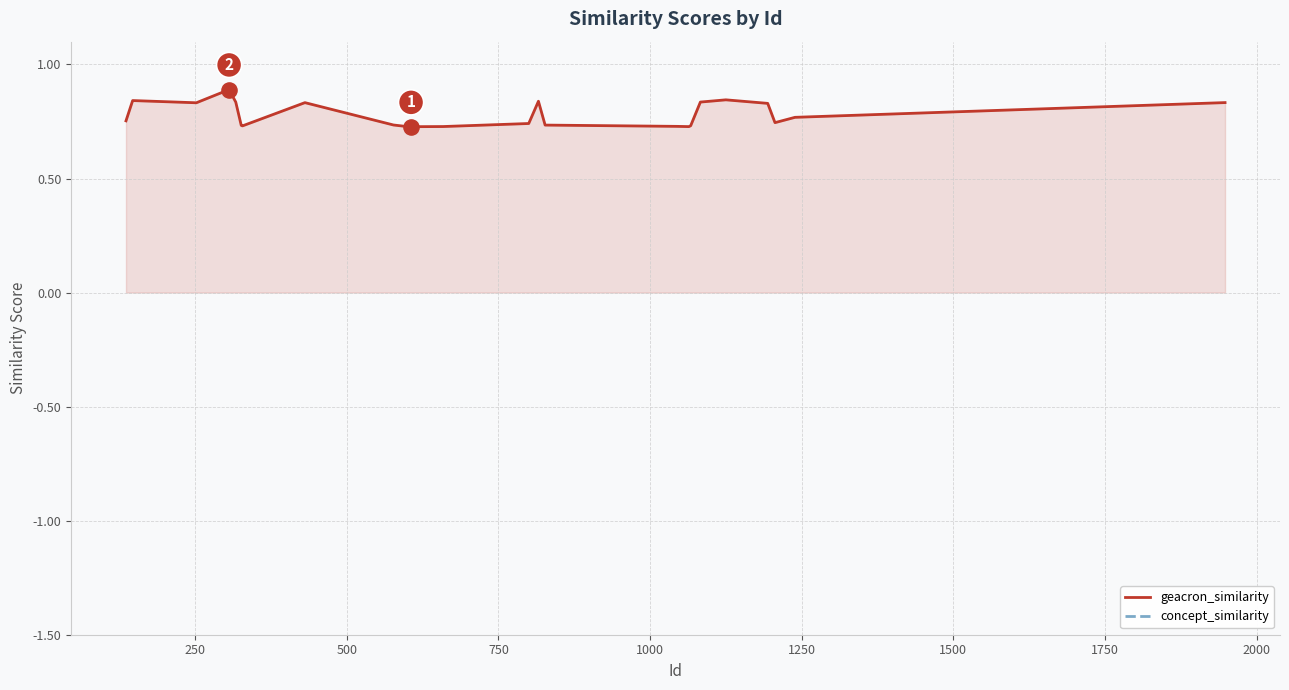

Which series has the largest Y range (max minus min)?

geacron_similarity